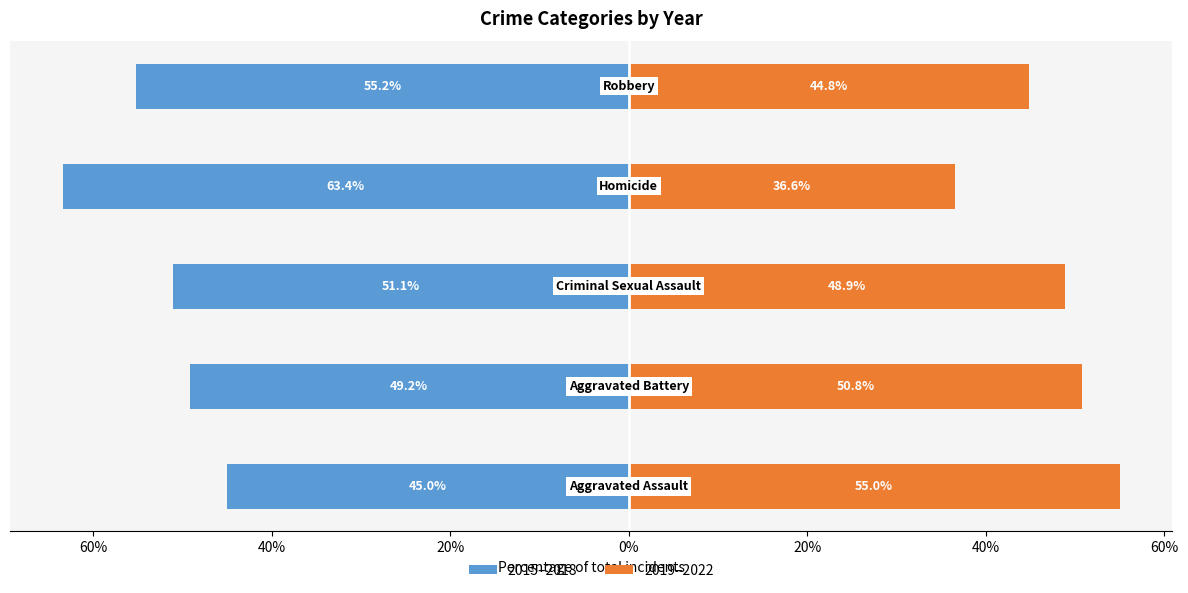

Are the bars grouped side by side (vs. stacked)?

Yes